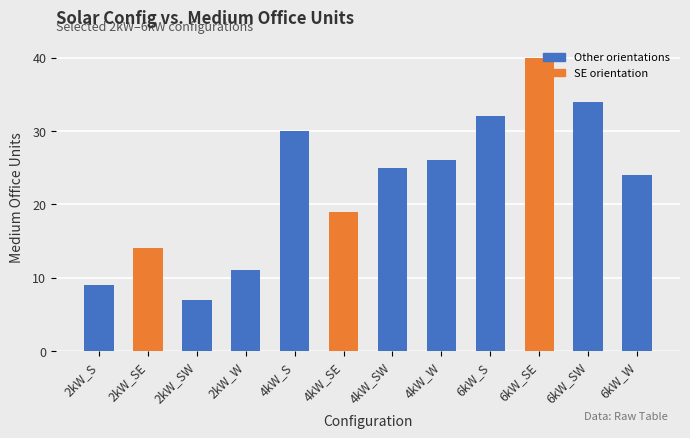

What is the ratio of the value at 6kW_SW to the value at 2kW_SE?

2.4